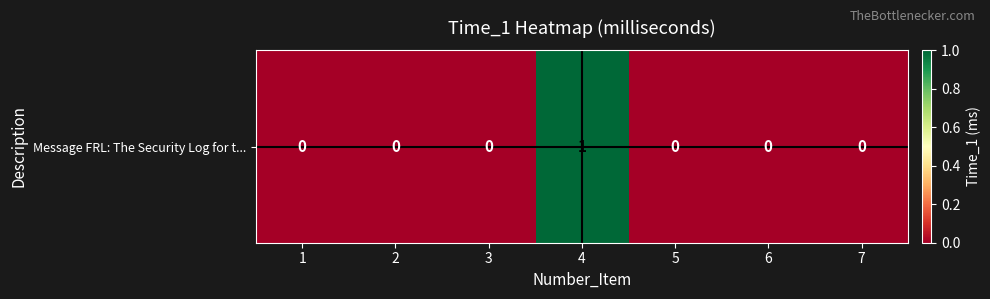

The value at 6 is 0. True or false?

True